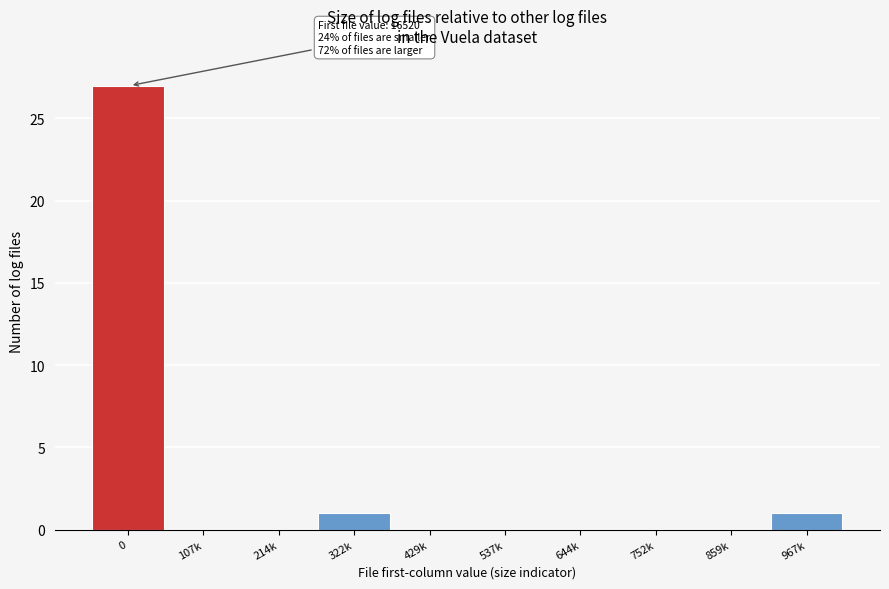

Reading left to right, transcribe all the data shown in this chart.

0=27	107k=0	214k=0	322k=1	429k=0	537k=0	644k=0	752k=0	859k=0	967k=1